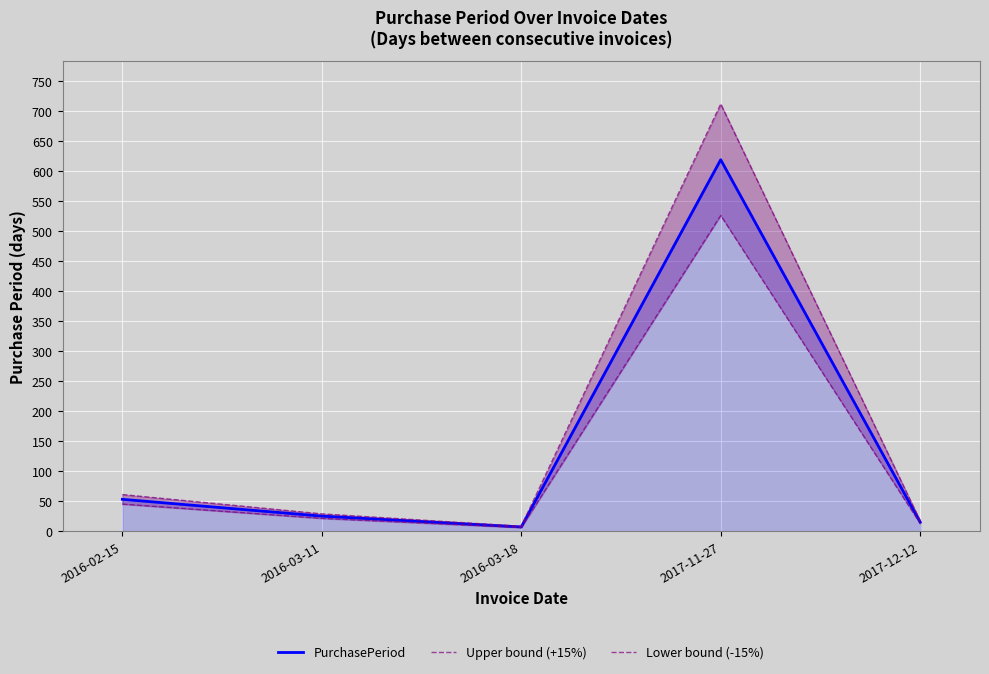

What value does the PurchasePeriod series have at 2017-12-12?

15